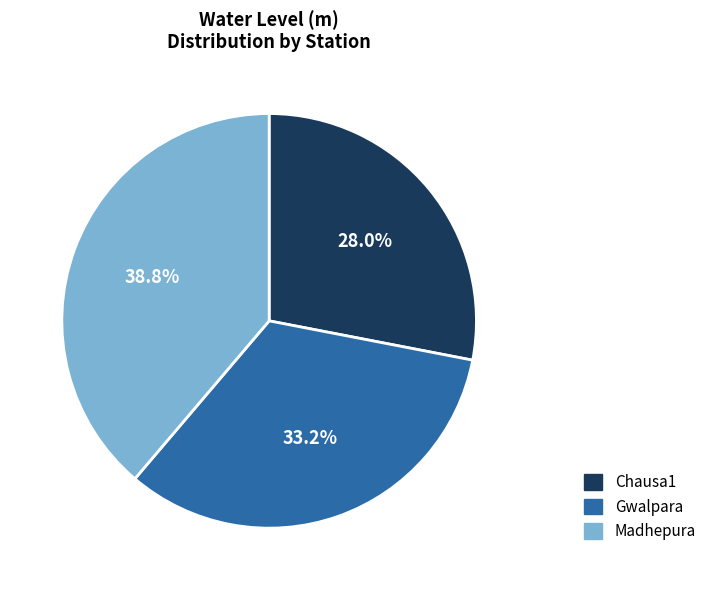

What is the ratio of the value at Madhepura to the value at Gwalpara?

1.2